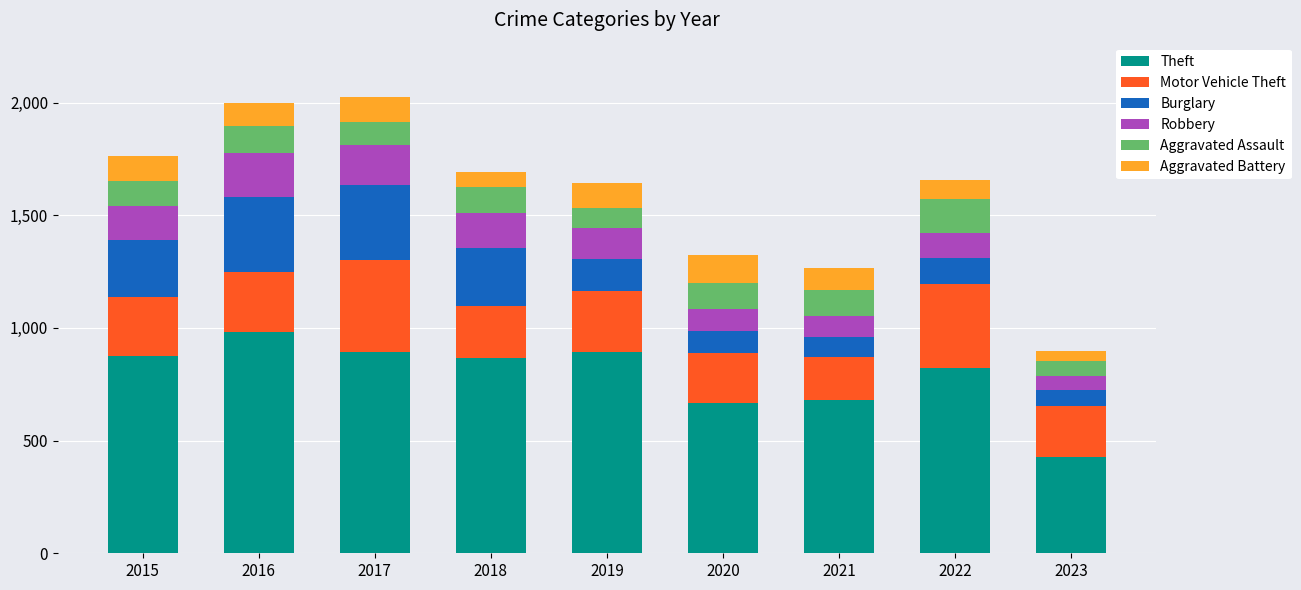

How many series are shown in this chart?

6